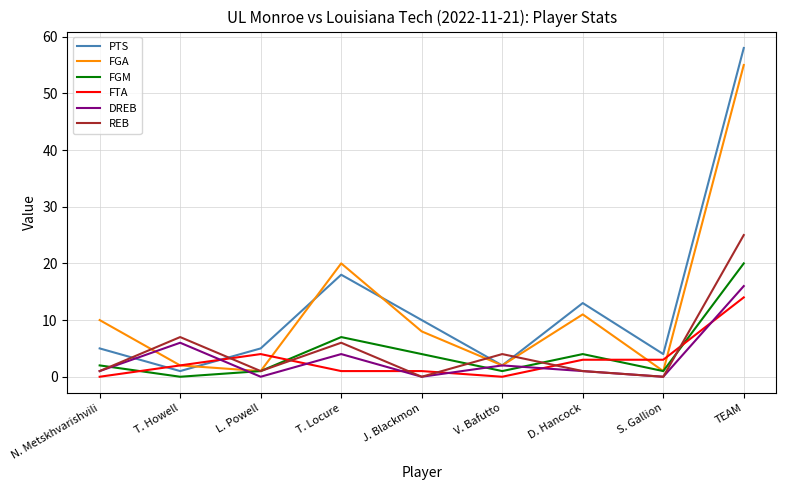

How many lines are shown in the chart?

6